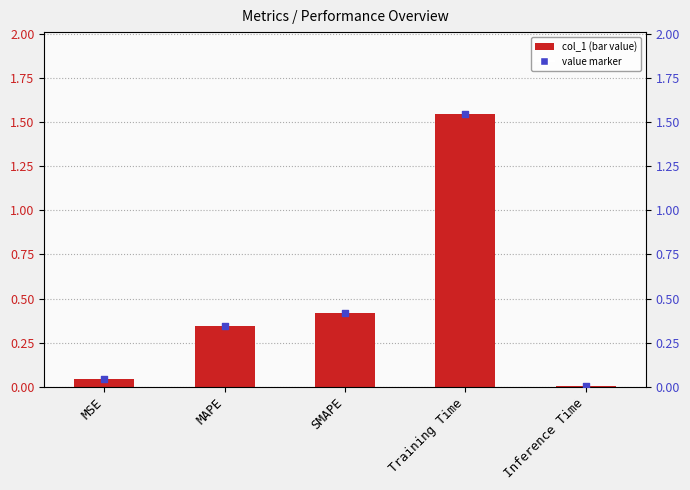

Which series has the largest total across all categories?

col_1